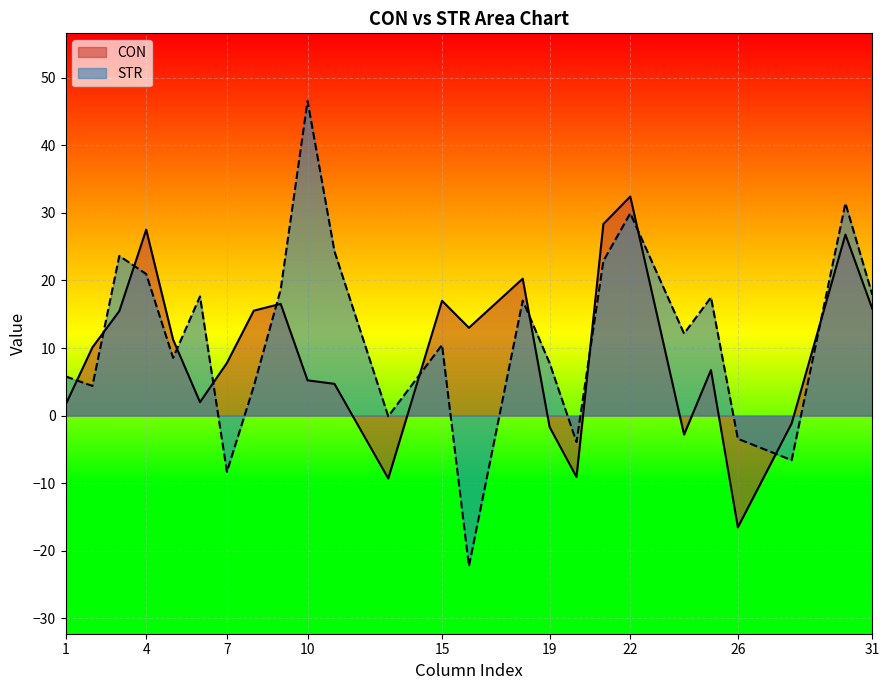

Where does the CON series first go above 10?

2